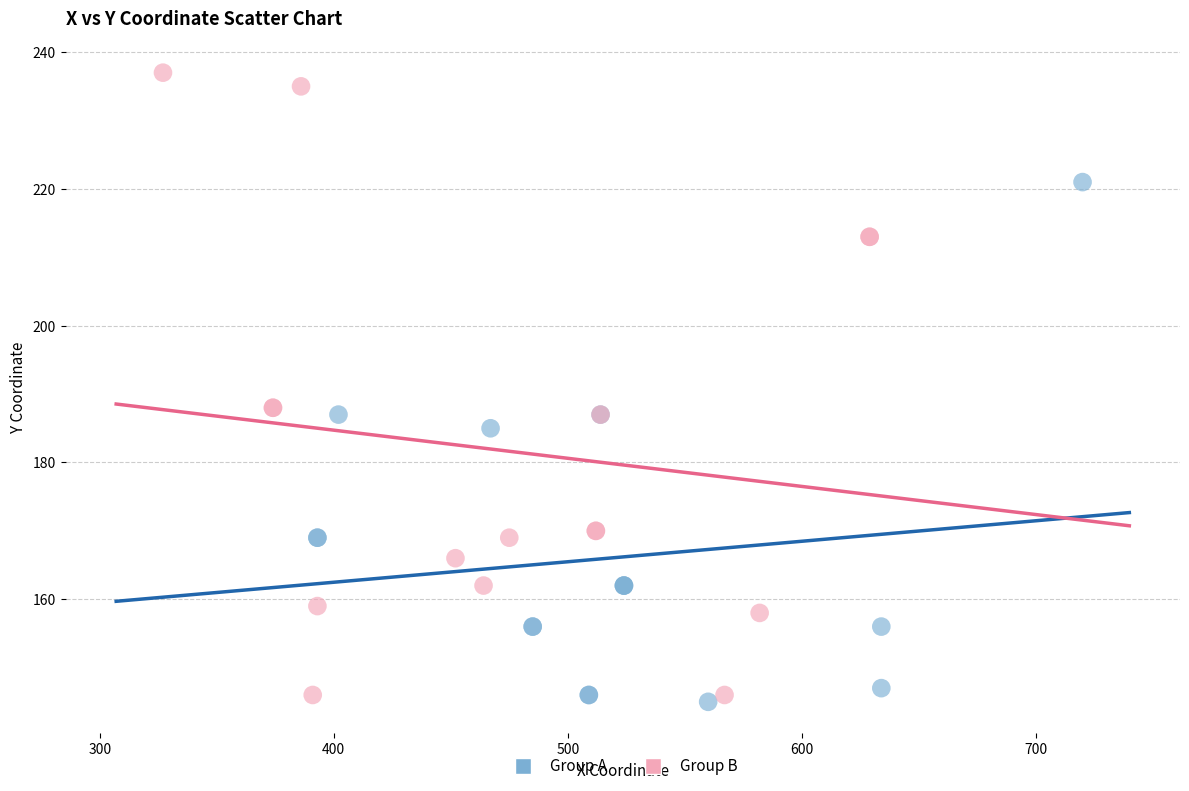

Which series has the largest Y range (max minus min)?

Group B